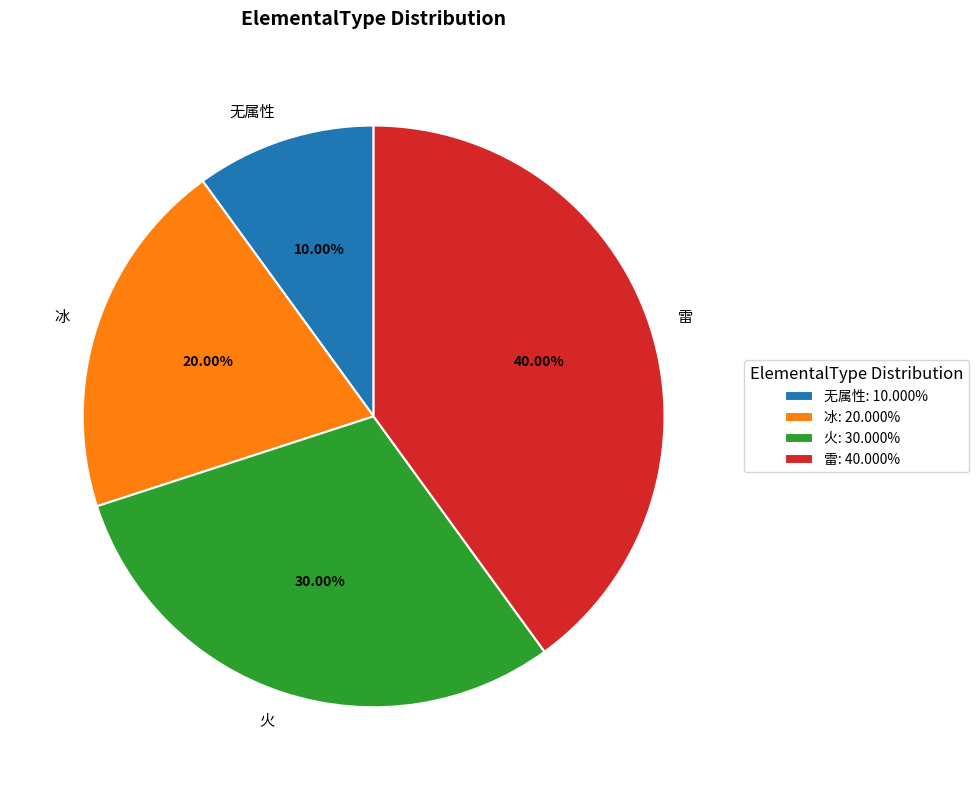

How many slices are in this pie chart?

4